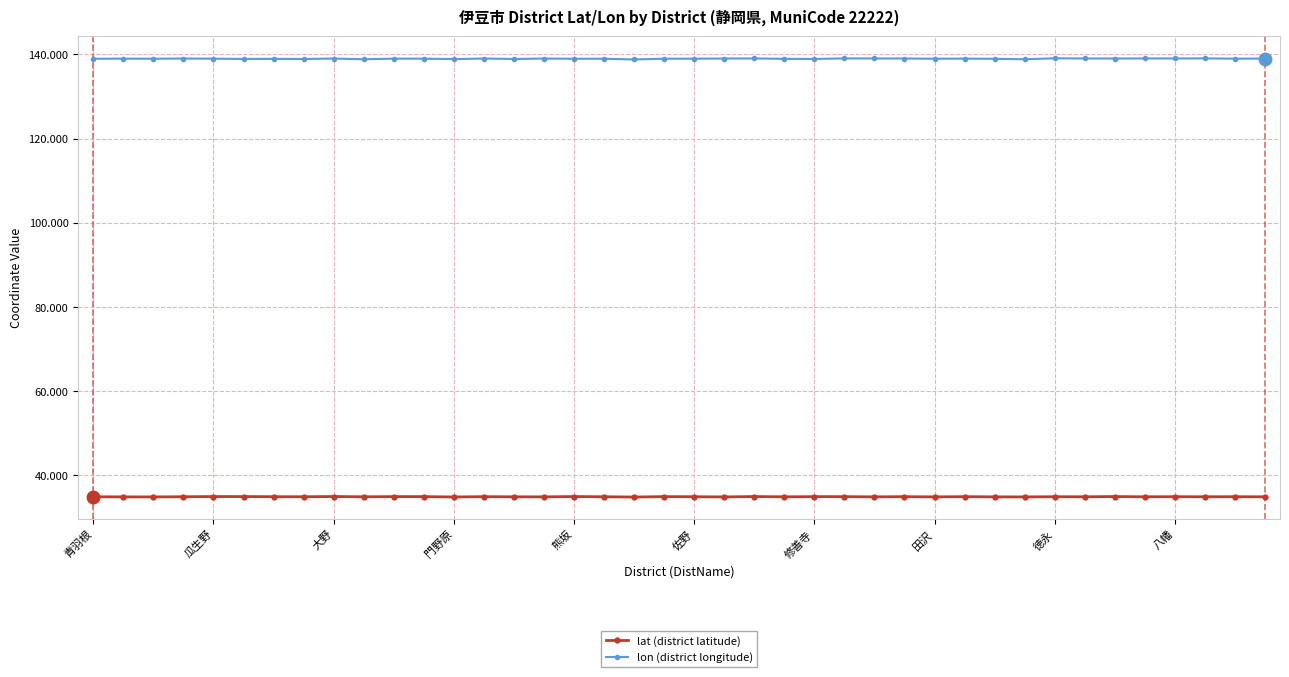

True or false: lon (district longitude) and lat (district latitude) intersect in this chart.

False